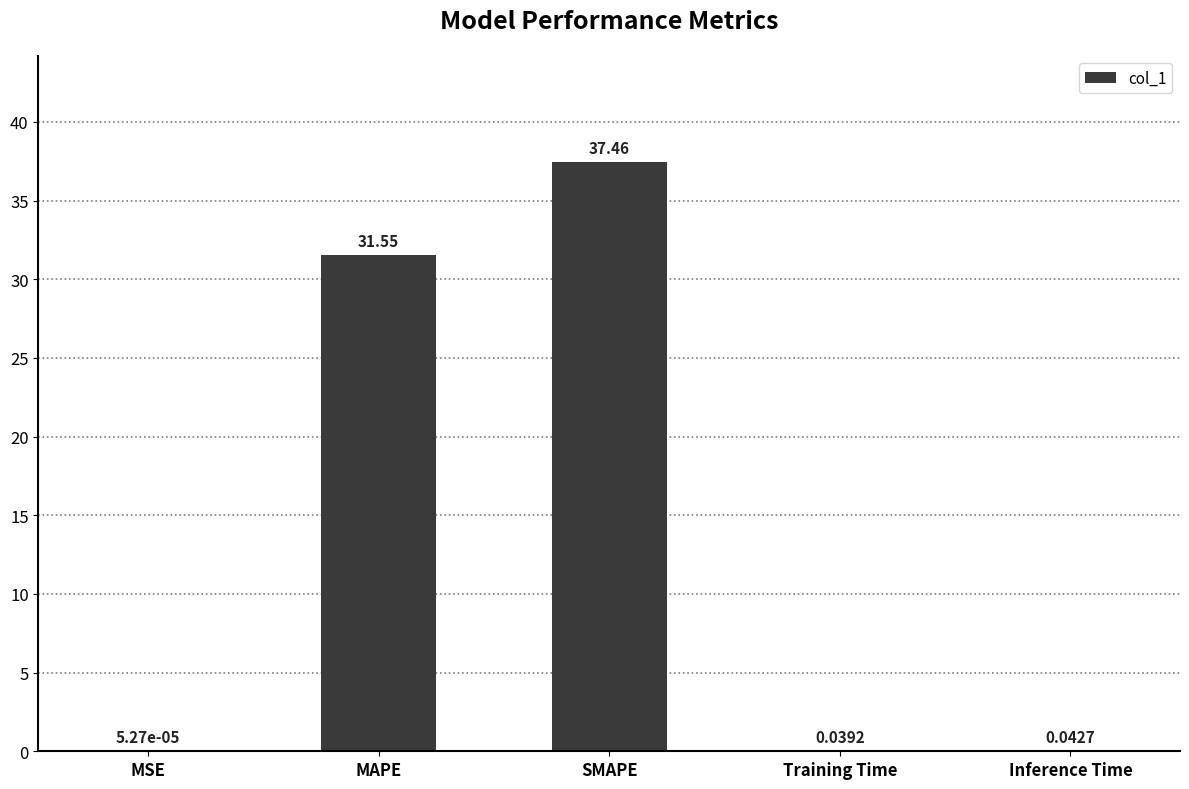

What is the sum of all values?

69.1